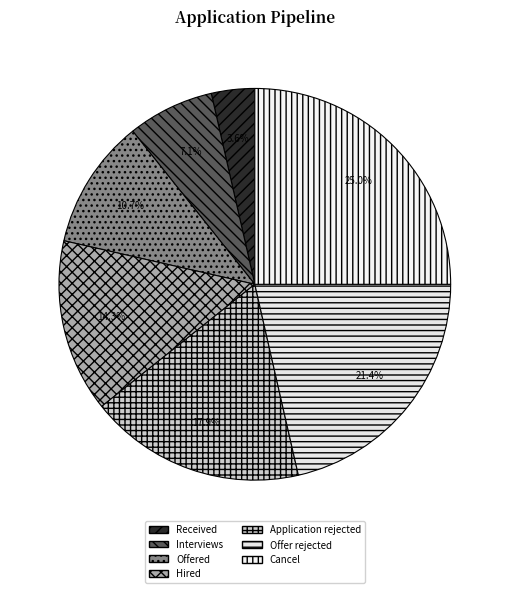

To the nearest percent, what is the combined percentage of Cancel and Offered?

36%